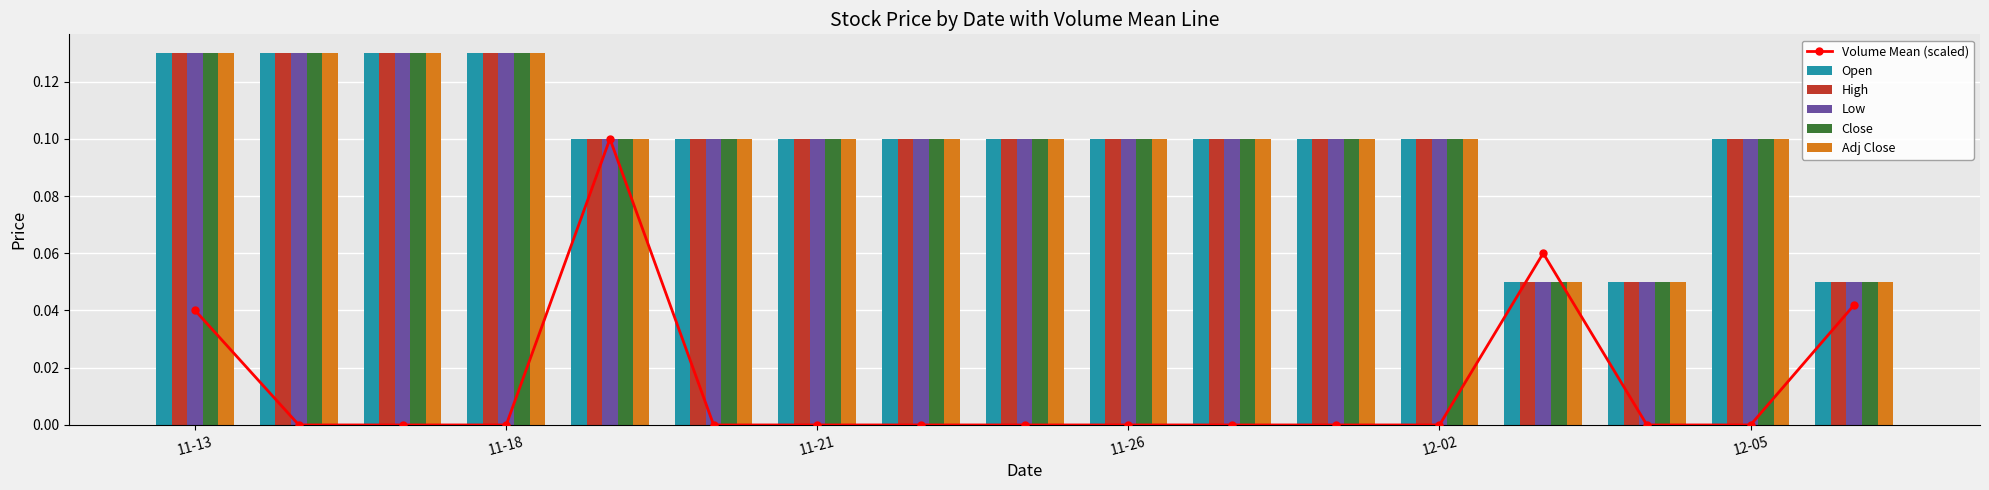

Count the Adj Close values in the range 0 to 1.

17